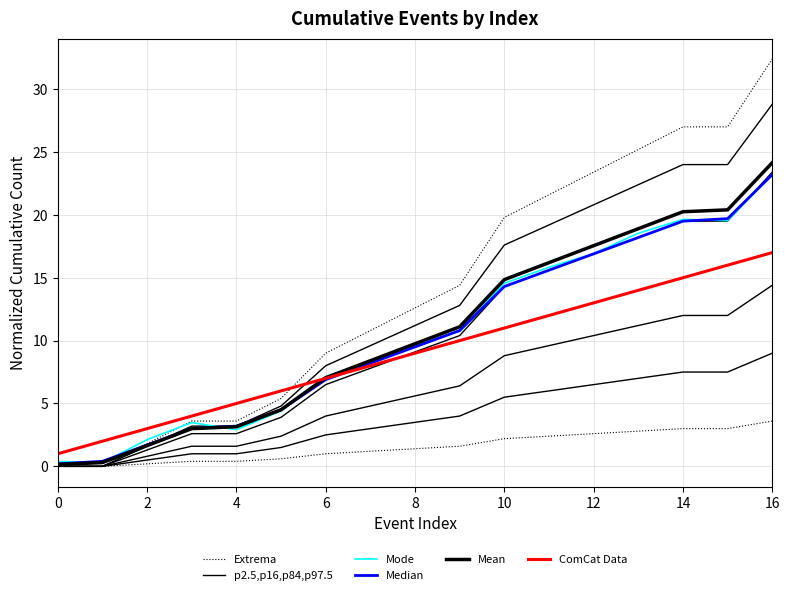

Between 14 and 14, which is larger?

14